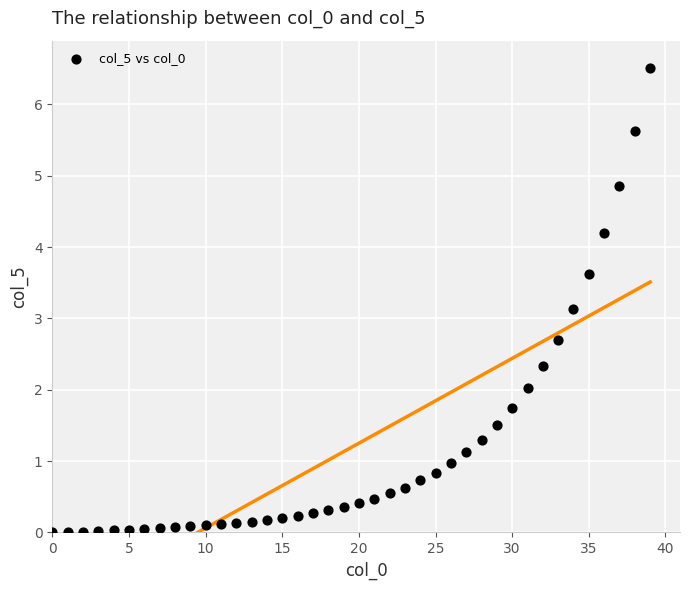

What Y value in the scatter plot is closest to 3?

3.1